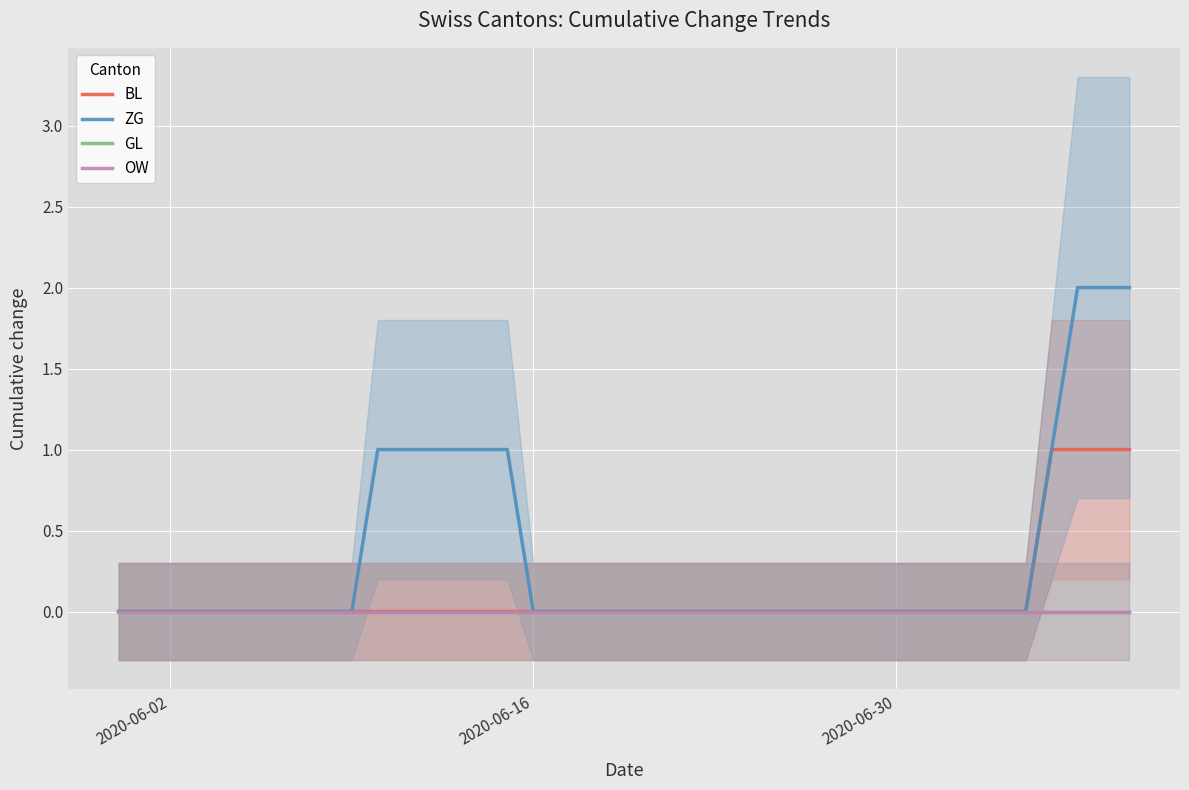

True or false: GL and ZG intersect in this chart.

False